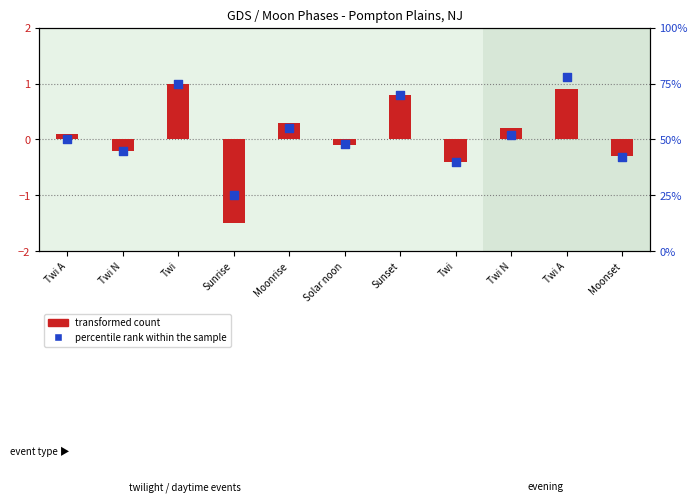

Which series has the largest Y range (max minus min)?

percentile rank within the sample